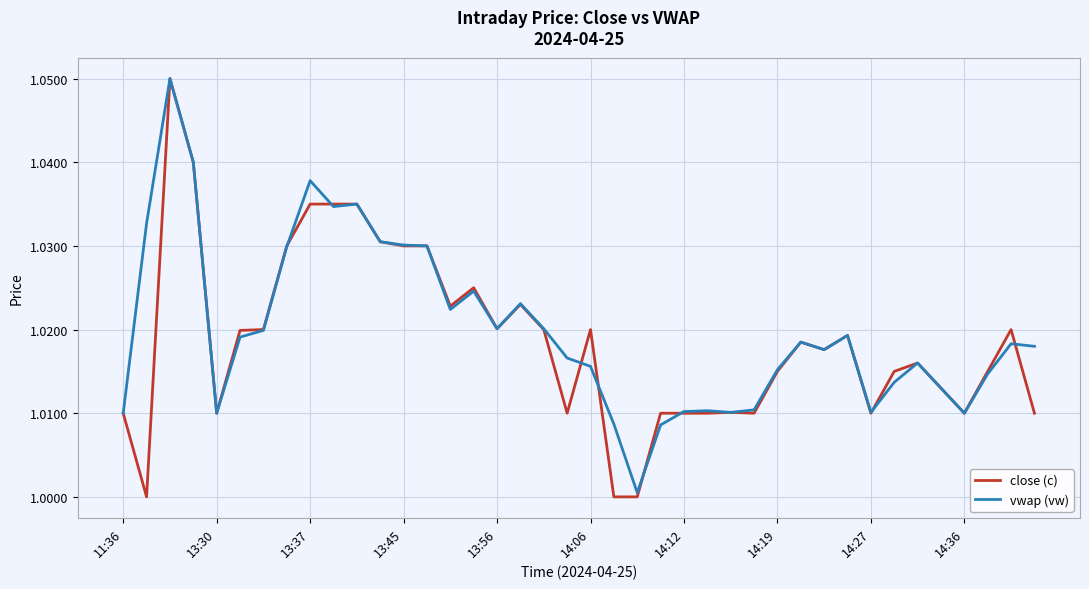

Which series has the widest spread of values?

close (c)